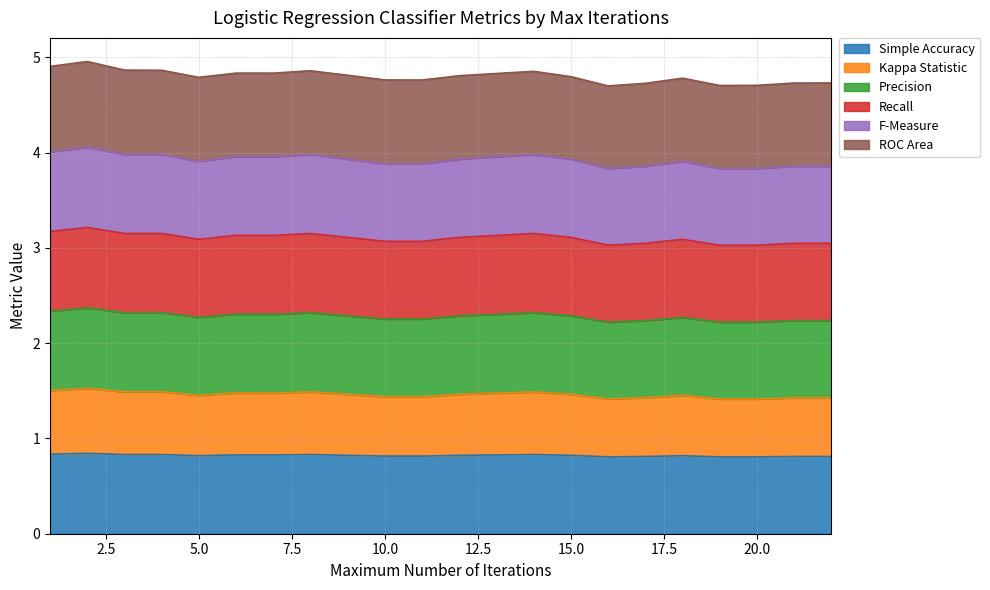

How many lines are shown in the chart?

6